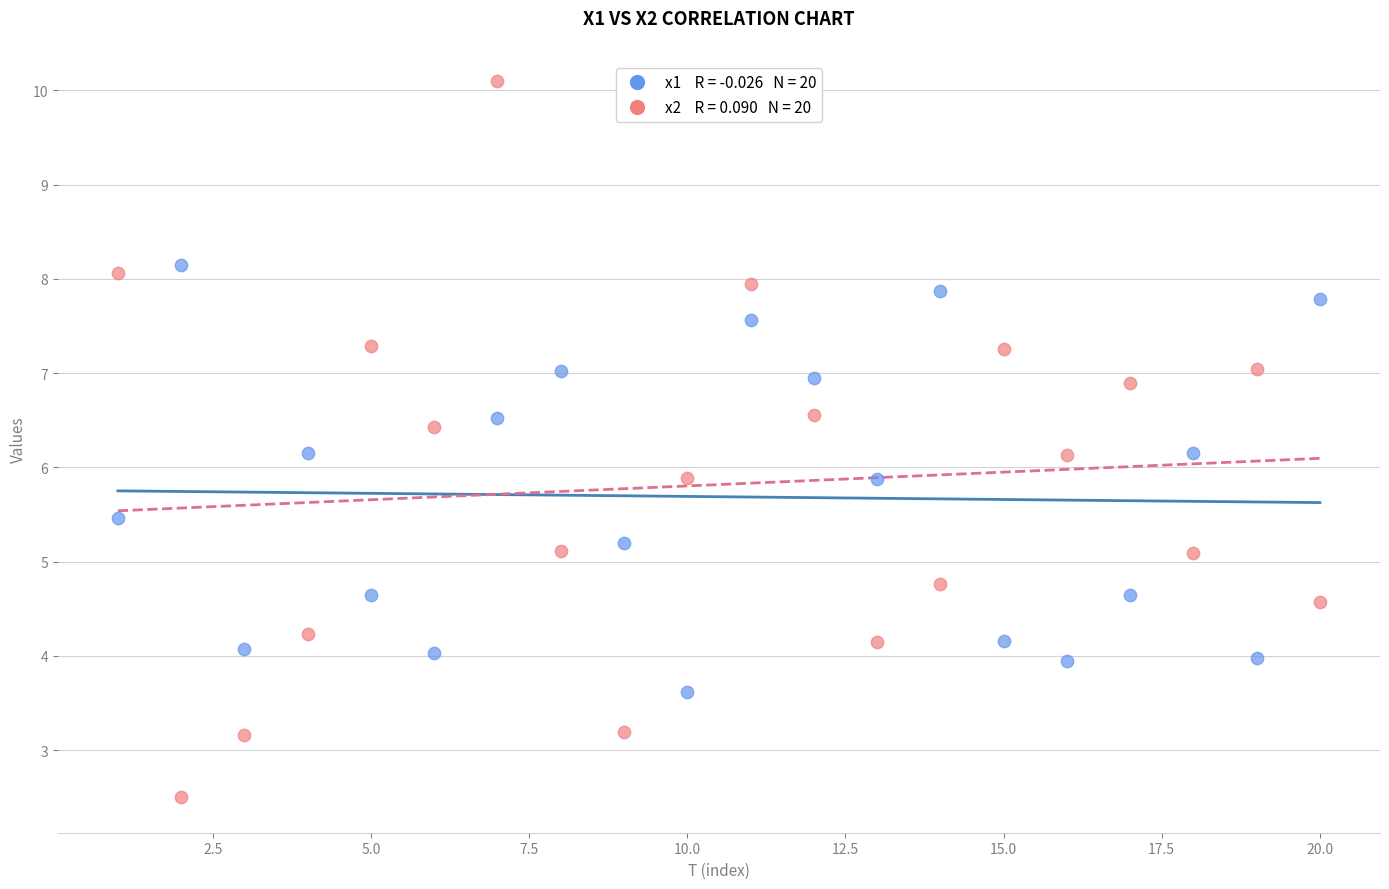

Across all data points, what is the range of Y values (max minus min)?

7.6